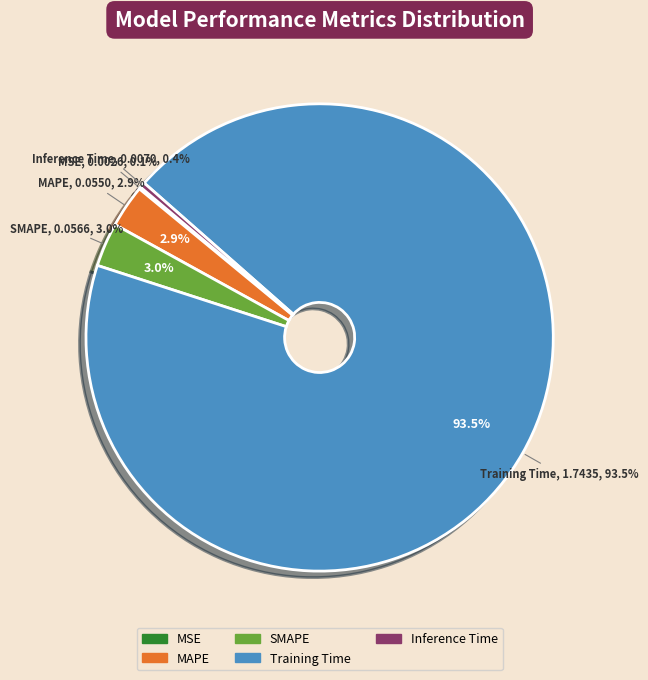

What is the change in value from Training Time to Inference Time?

-1.7